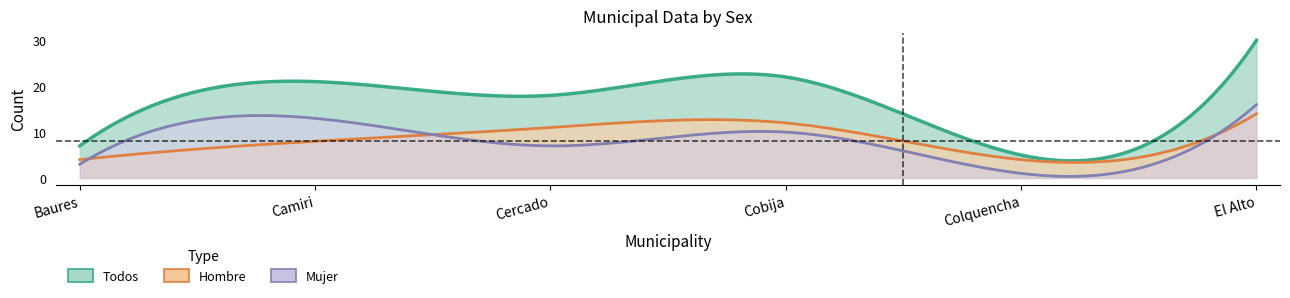

How many lines are shown in the chart?

3